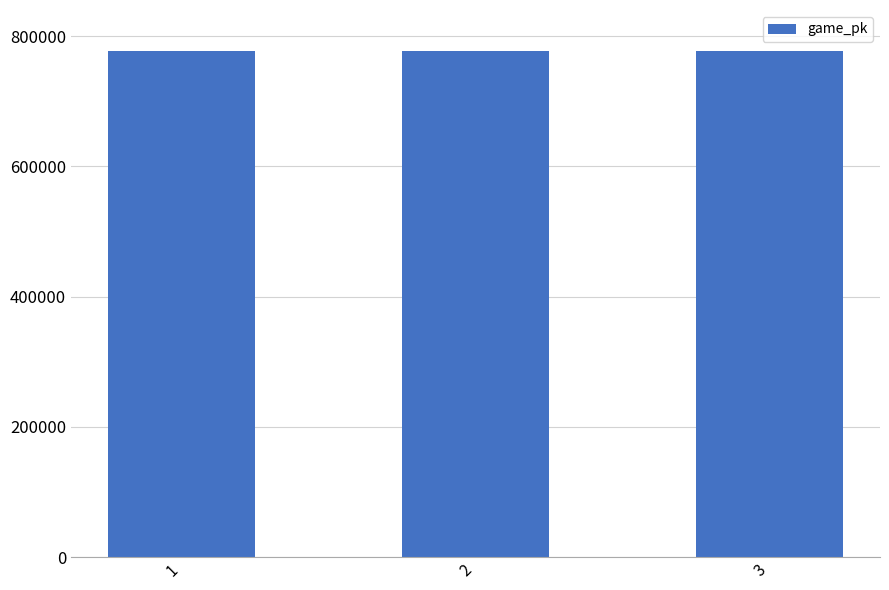

True or false: the data shows 777831 at 1.

True